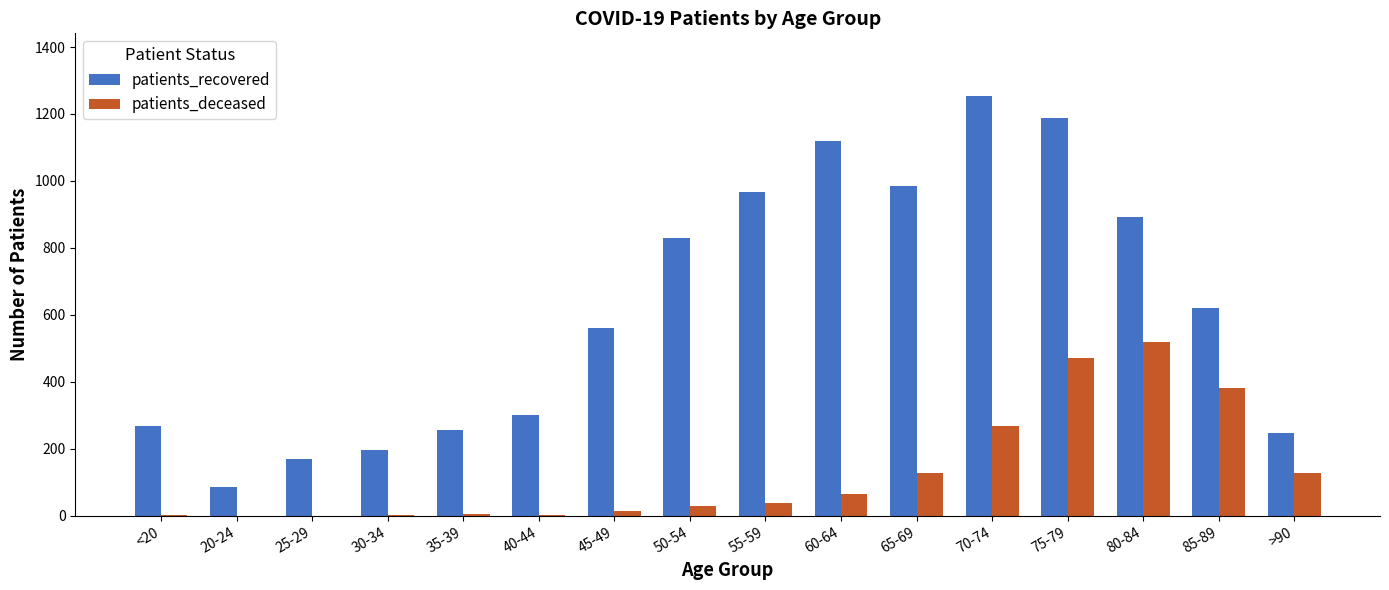

Between 50-54 and 80-84, which series saw the biggest shift?

patients_deceased